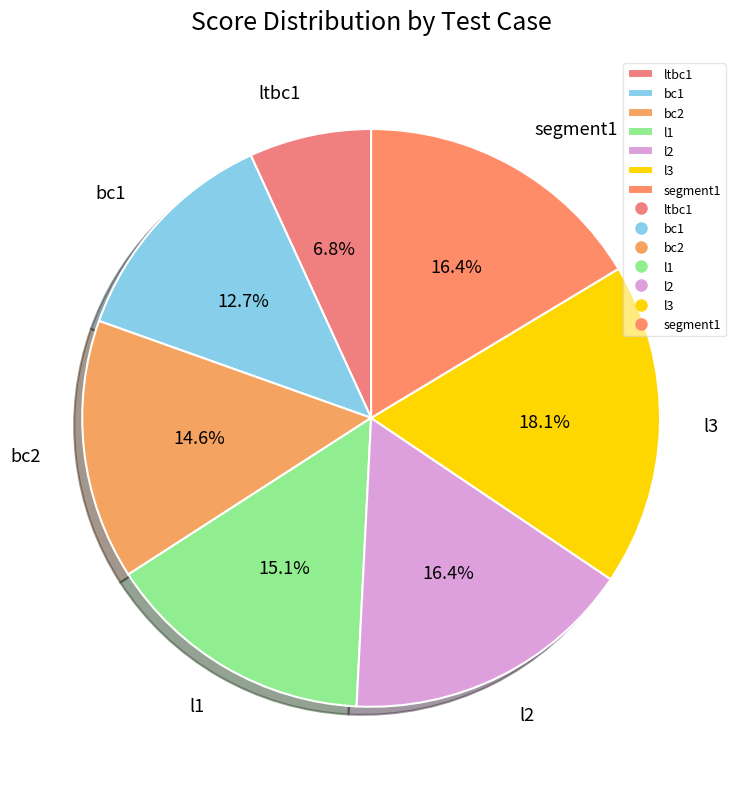

What is the smallest slice in the pie chart?

ltbc1